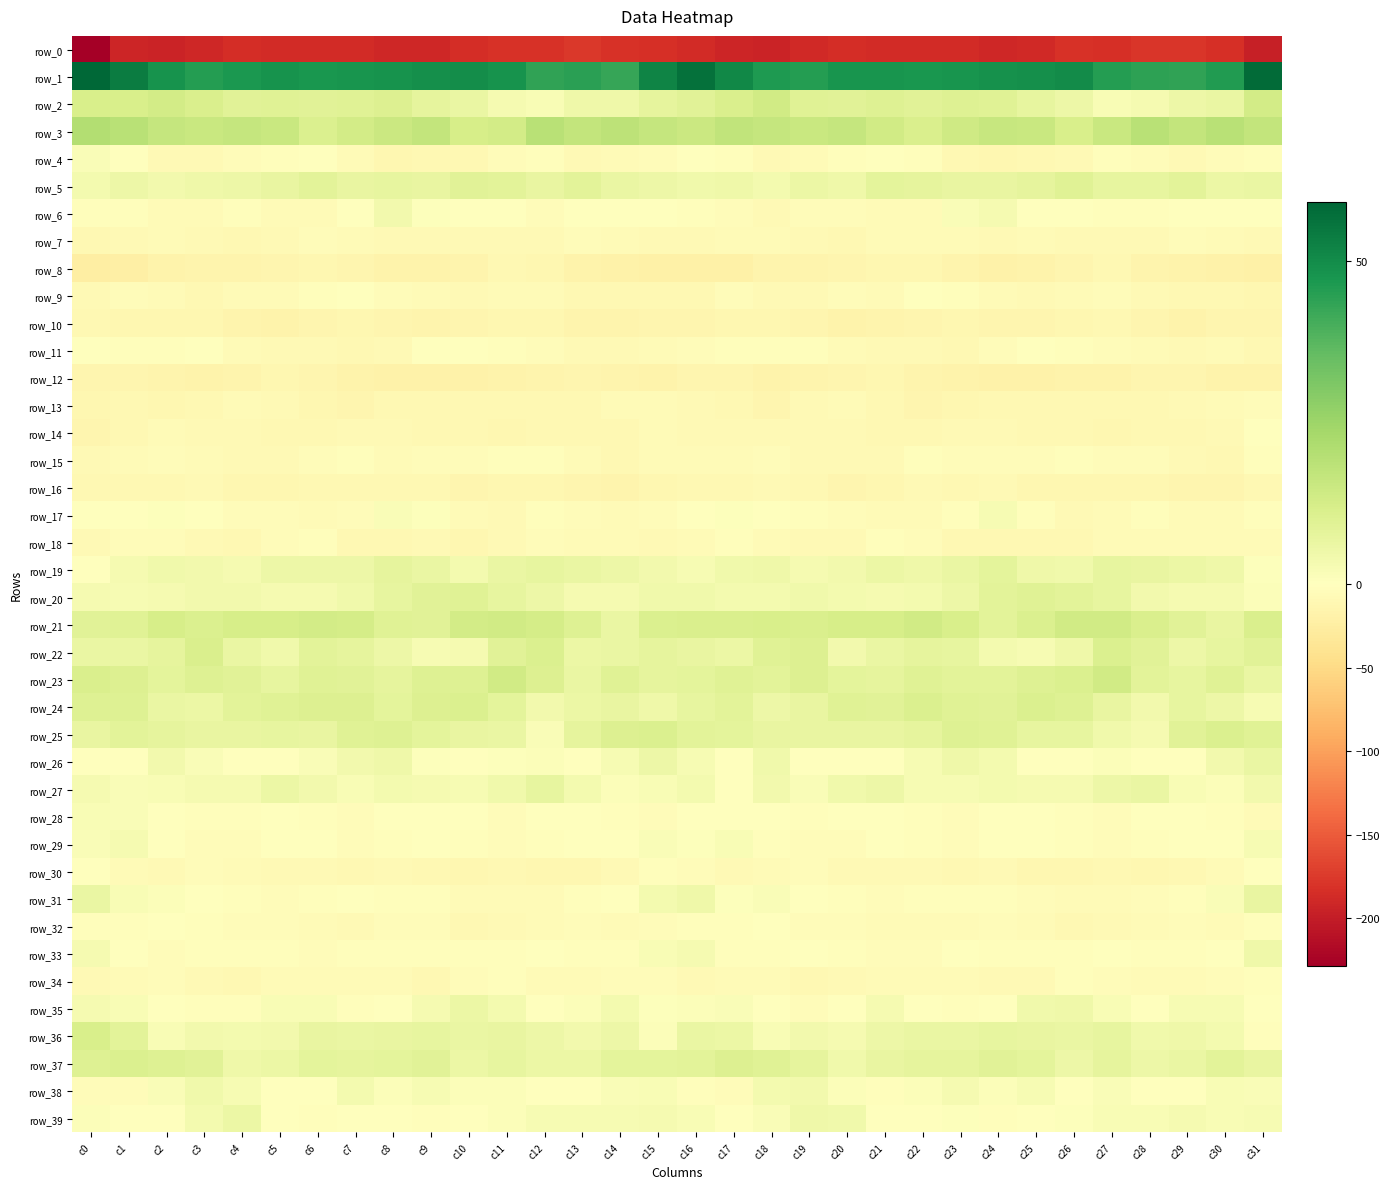

How many series are shown in this chart?

40